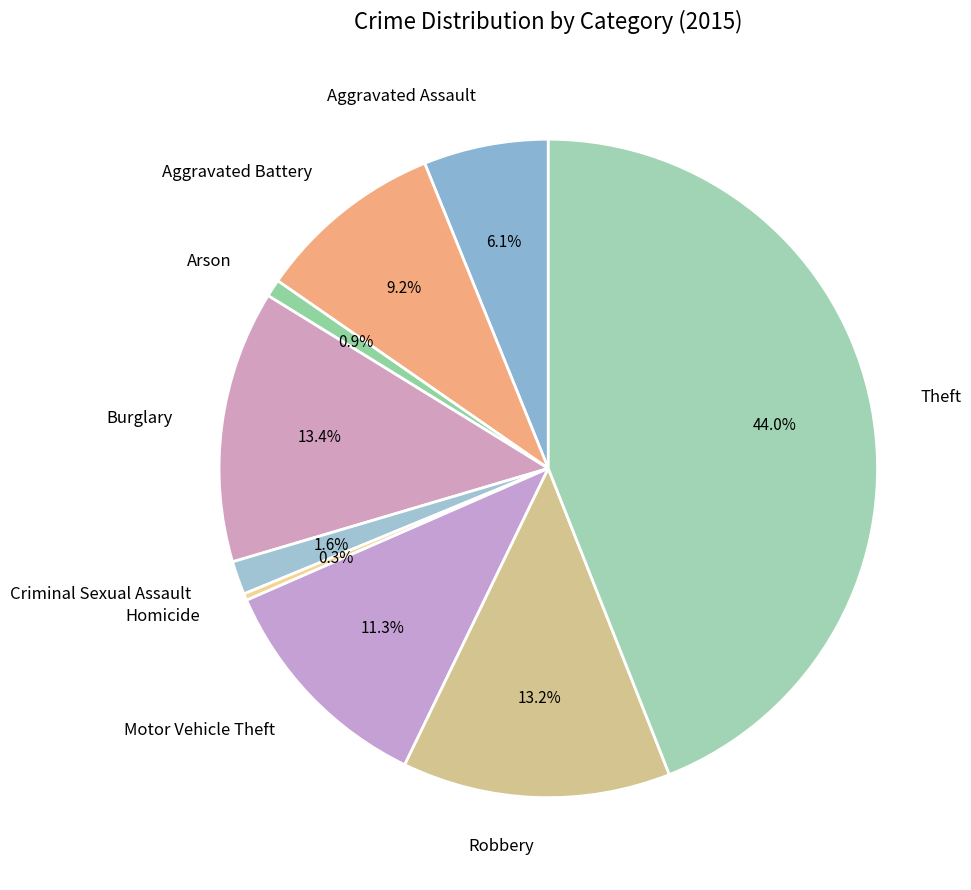

How many slices are in this pie chart?

9